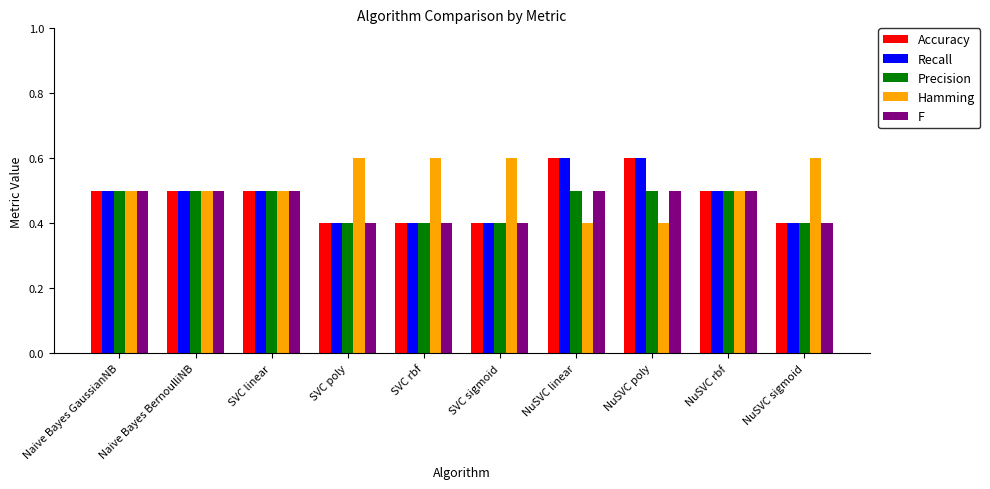

How many bars are there in total?

50